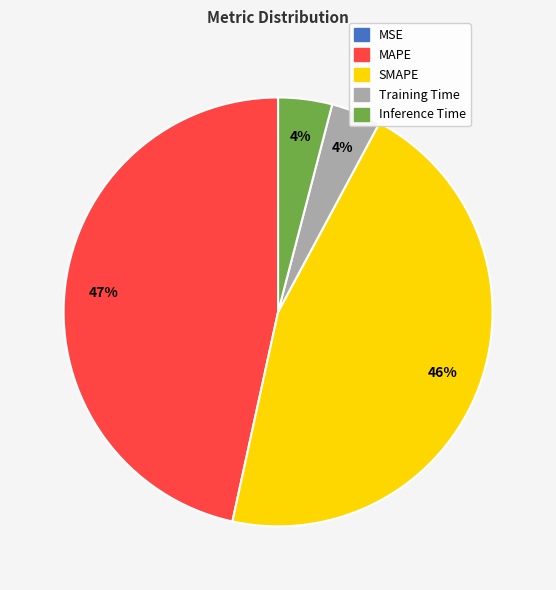

To the nearest percent, what is the difference between the largest and smallest slice percentages?

47%